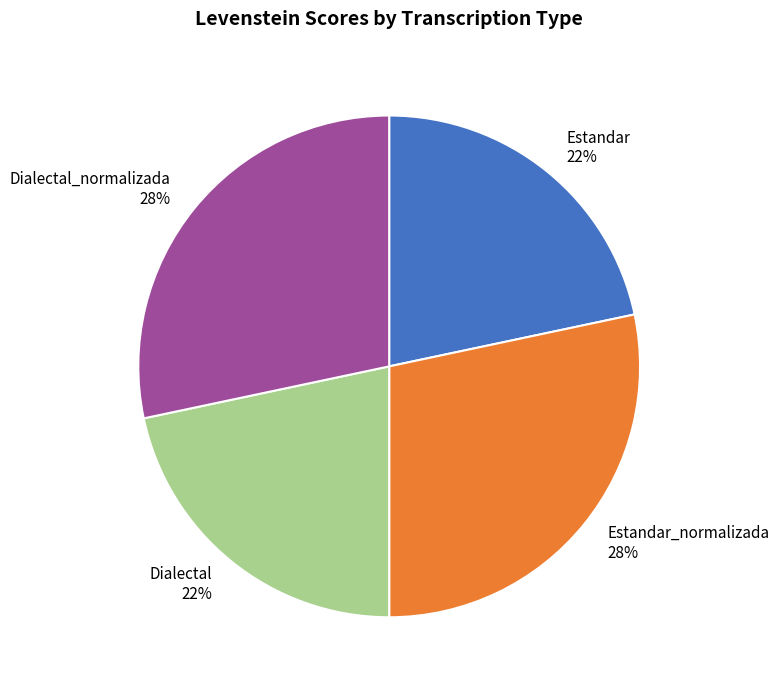

To the nearest percent, what is the average slice percentage?

25%